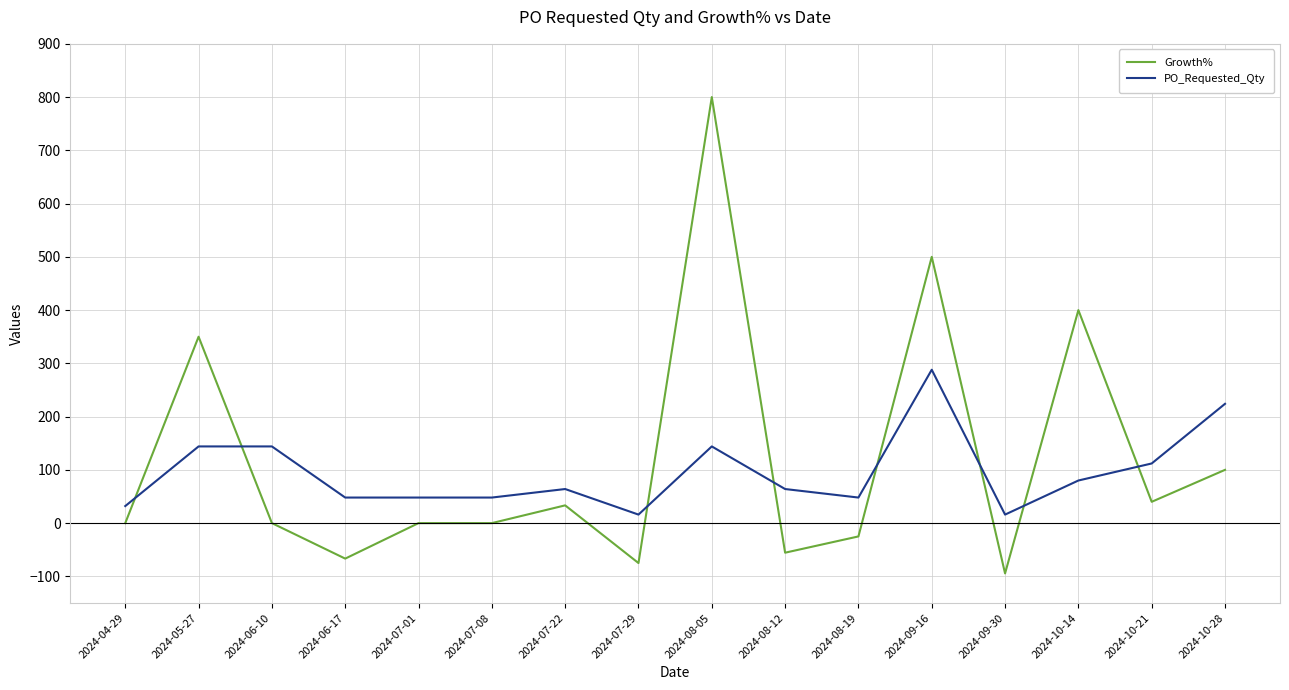

What is the difference between the maximum and minimum values in the Growth% series?

894.4